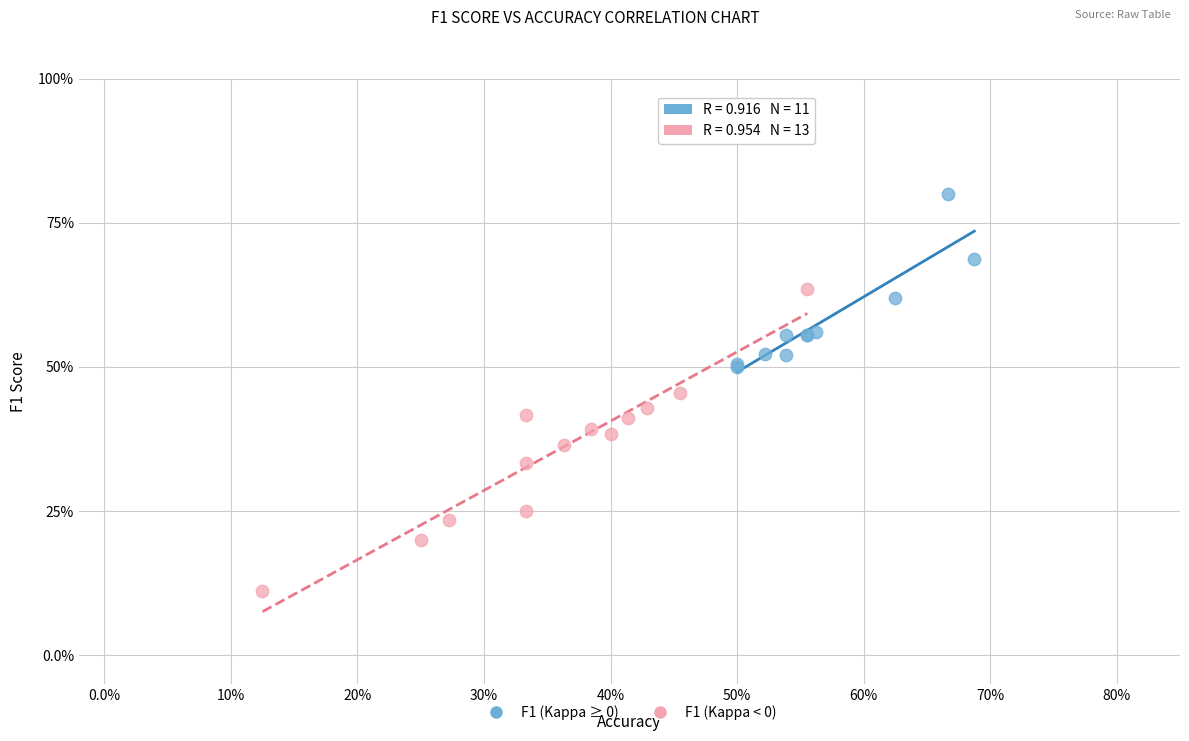

What are all the series names shown in the legend?

F1 (Kappa ≥ 0), F1 (Kappa < 0)